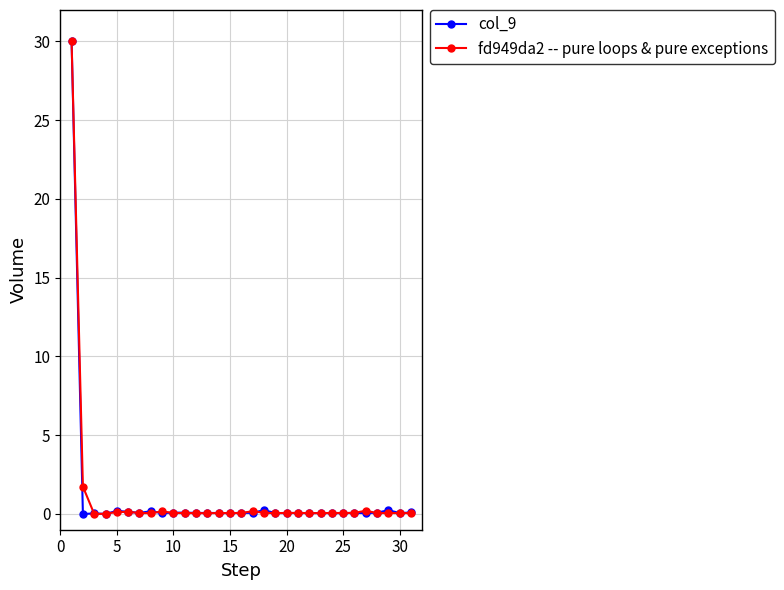

True or false: col_9 has more than 0 interior local peaks.

True